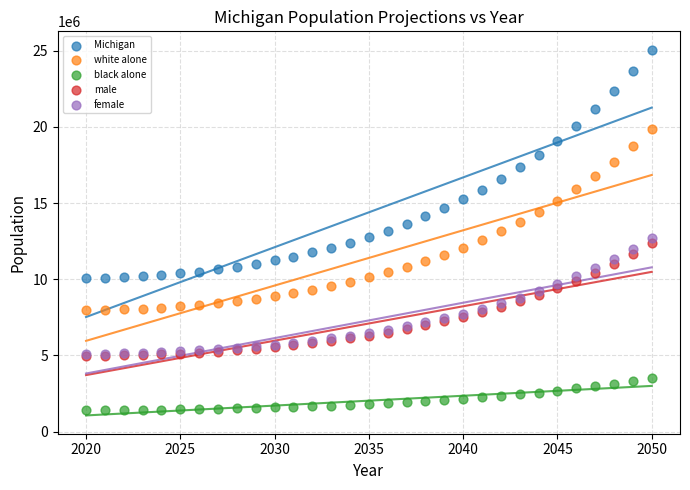

Which series contains the highest Y value?

Michigan